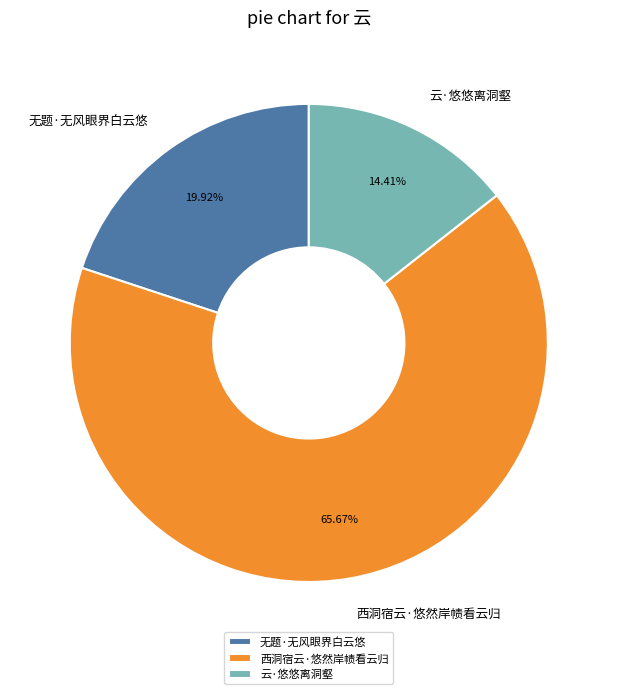

What portion of the pie excludes 西洞宿云·悠然岸帻看云归?

34.3%